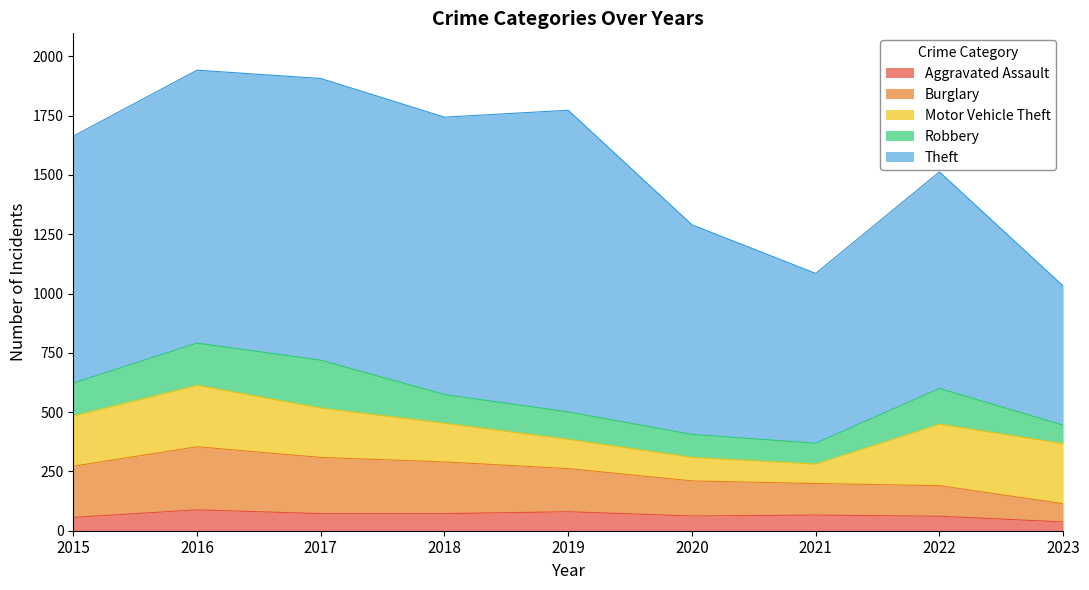

At which category is the sum across all series the highest?

2016